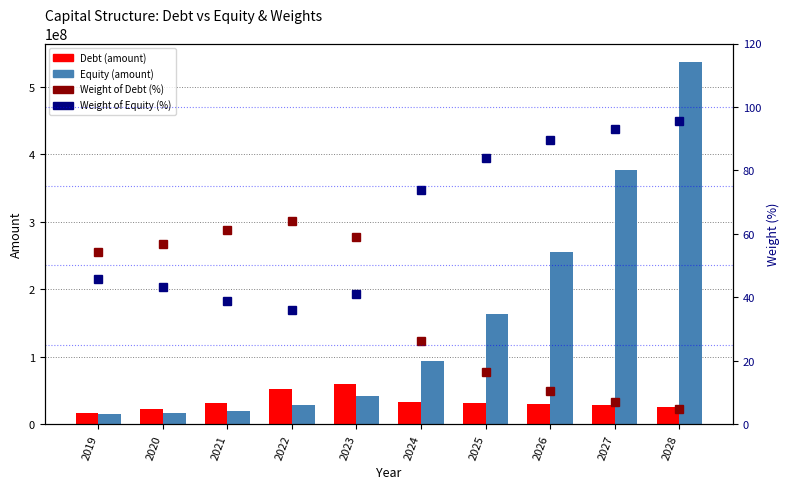

Which series has the largest range (max minus min)?

Equity